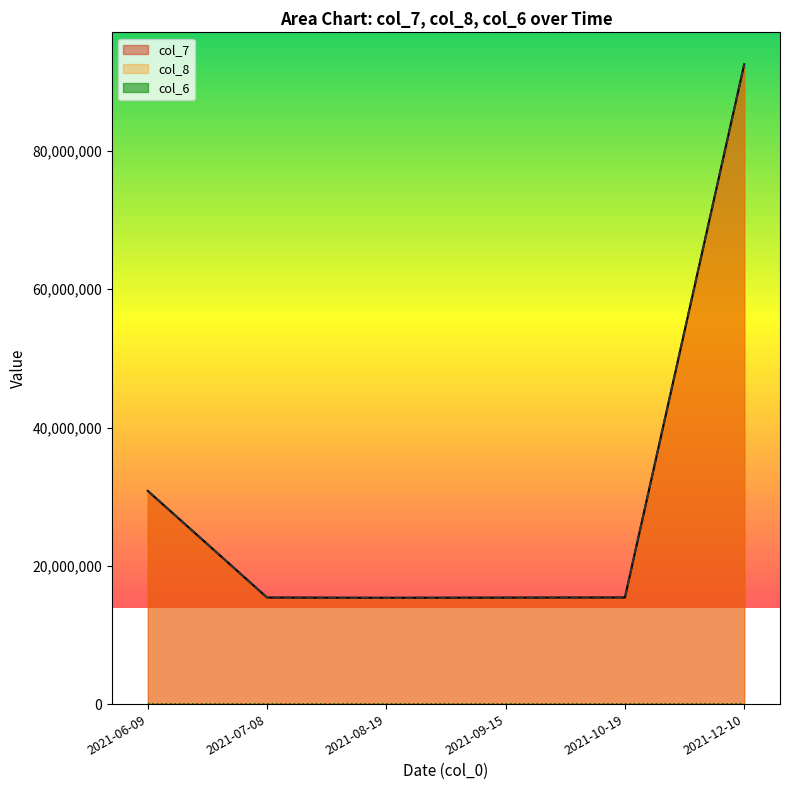

Reading left to right, what are all the values shown in this chart?

col_7: 2021-06-09=30839750	2021-07-08=15412175	2021-08-19=15374825	2021-09-15=15400750	2021-10-19=15423750	2021-12-10=92542500
col_8: 2021-06-09=30839750	2021-07-08=15412175	2021-08-19=15374825	2021-09-15=15400750	2021-10-19=15423750	2021-12-10=92542500
col_6: 2021-06-09=500	2021-07-08=250	2021-08-19=250	2021-09-15=250	2021-10-19=250	2021-12-10=1500